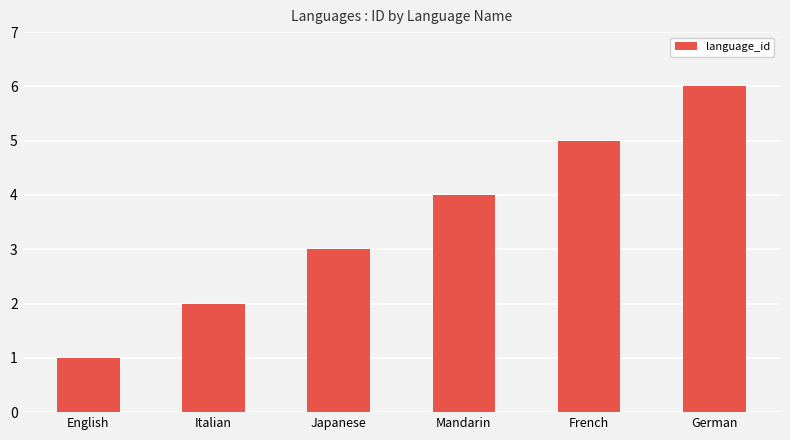

True or false: the data shows 5 at French.

True